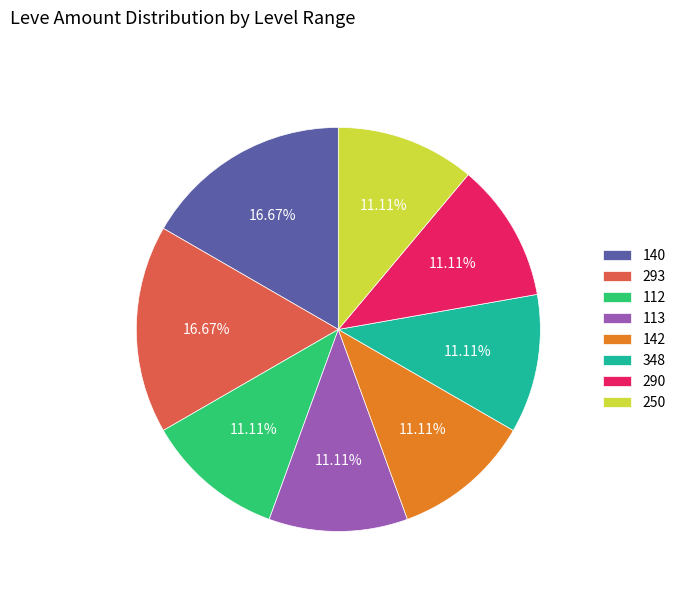

Is 142 the majority of the pie?

No